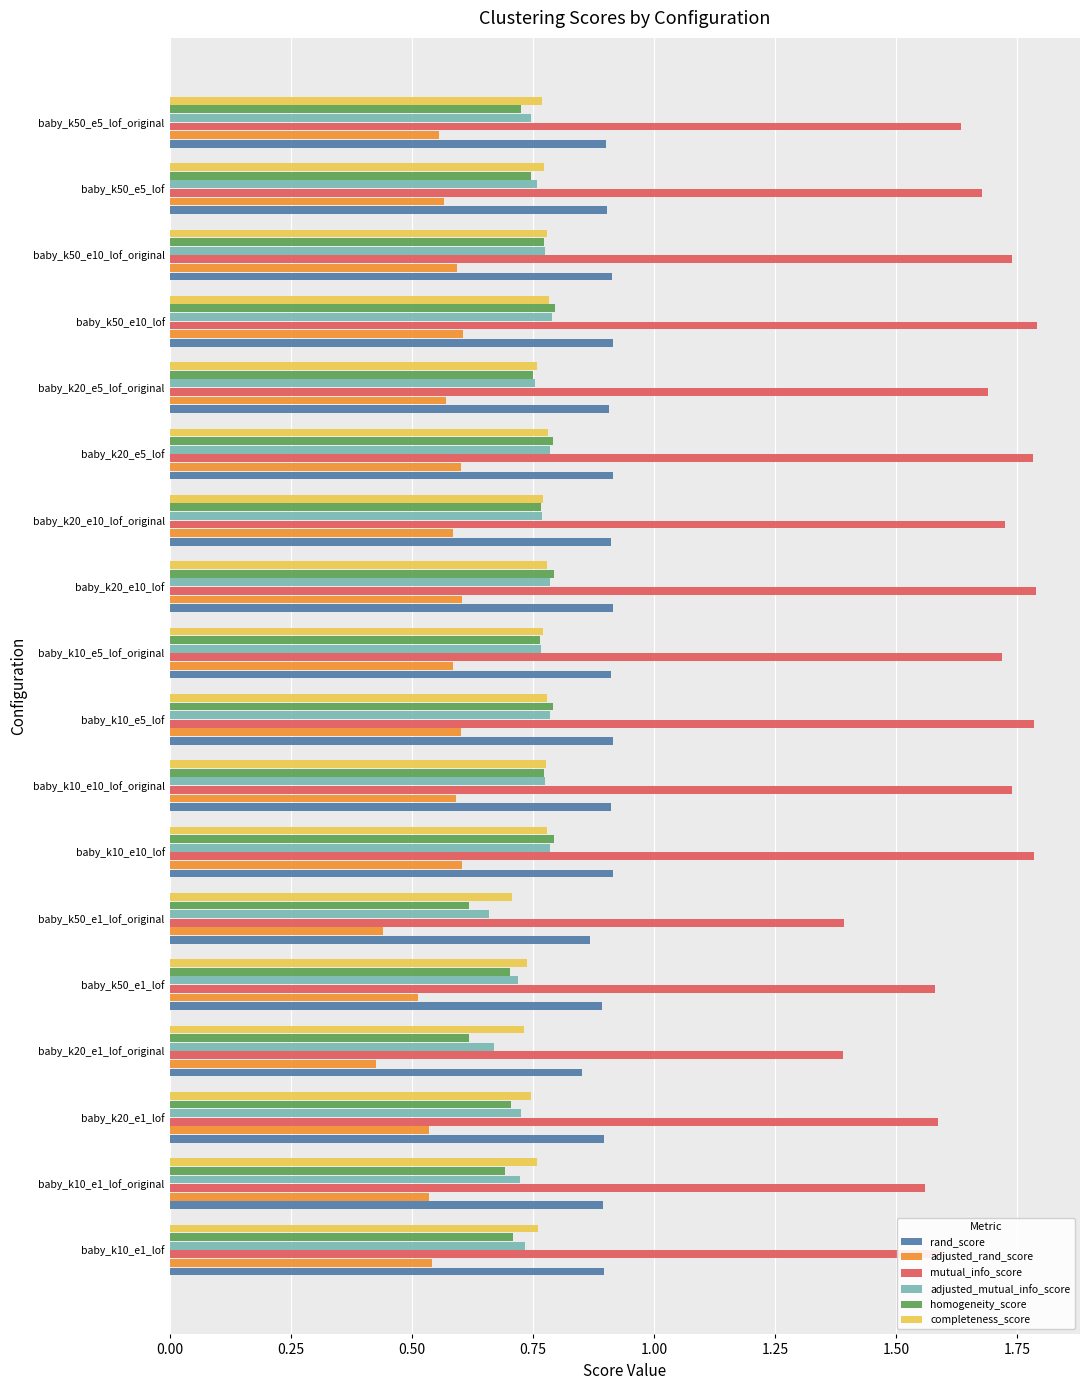

What is the greatest value displayed?

1.8